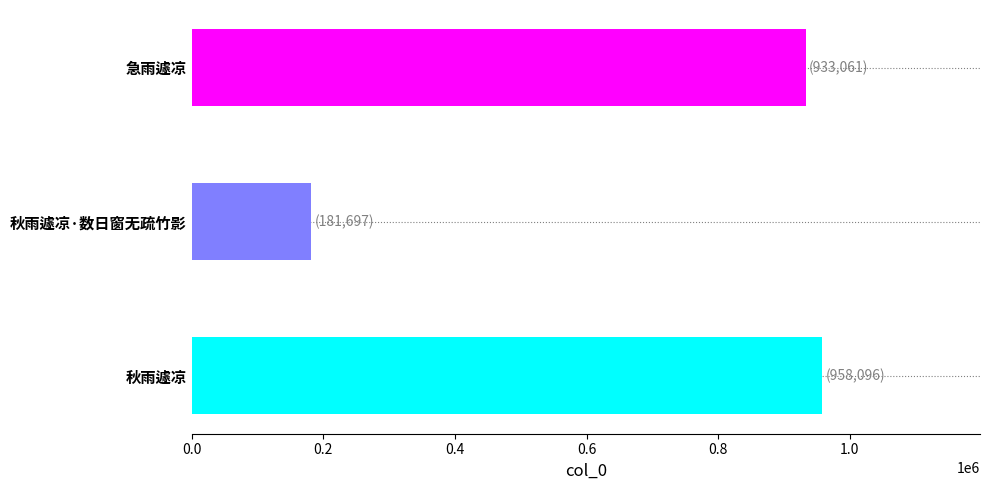

Reading bottom to top, transcribe all the data shown in this chart.

秋雨遽凉=958096	秋雨遽凉·数日窗无疏竹影=181697	急雨遽凉=933061